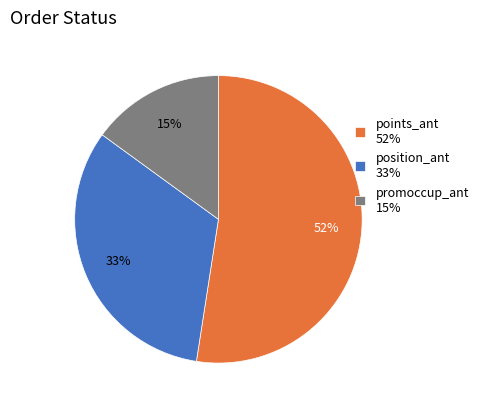

Rank the categories by value from lowest to highest.

promoccup_ant, position_ant, points_ant